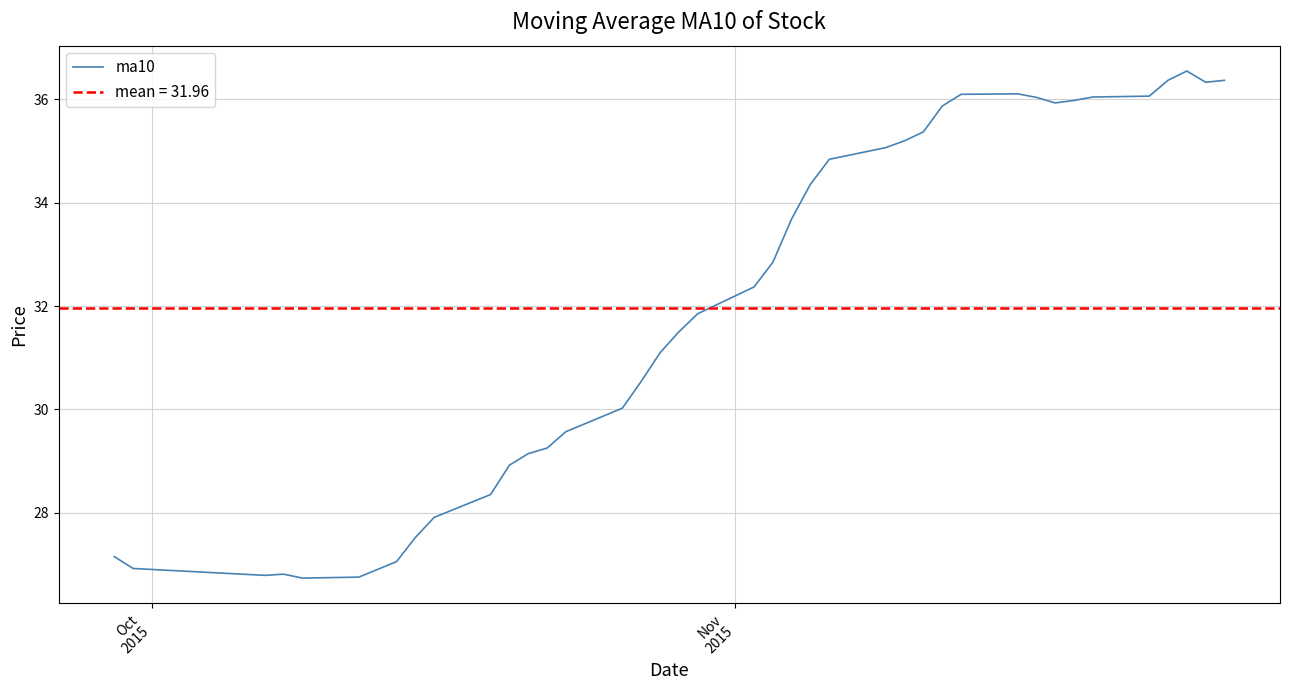

What is the value of the 3rd point from the left?

26.8